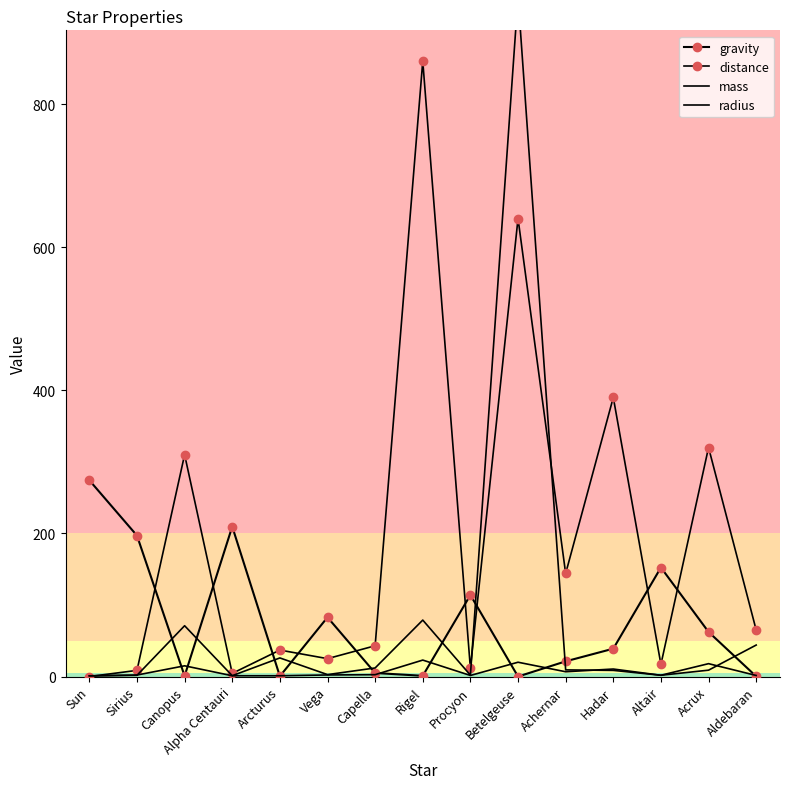

How many lines are shown in the chart?

4